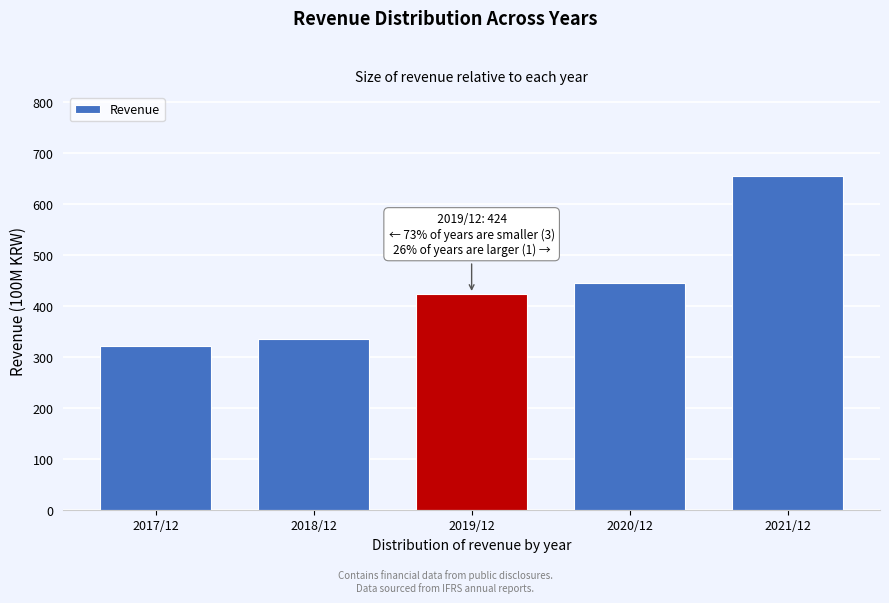

Reading right to left, transcribe all the data shown in this chart.

656	446	424	336	322